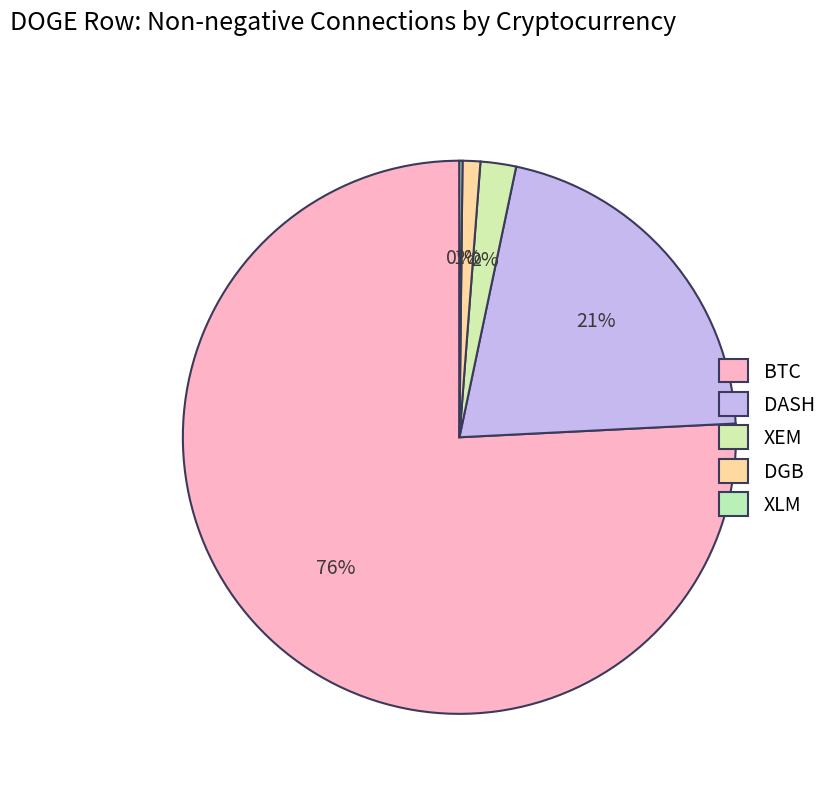

What is the largest slice in the pie chart?

BTC